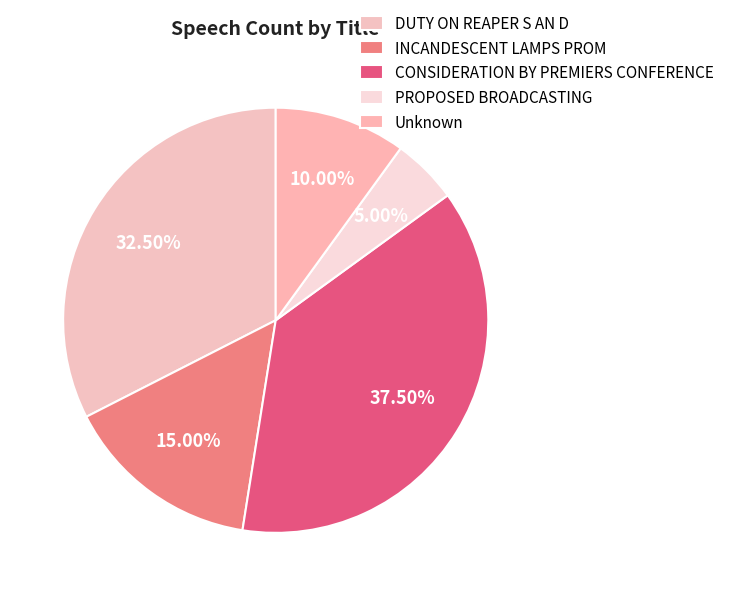

Is there any slice that represents more than half of the pie?

No